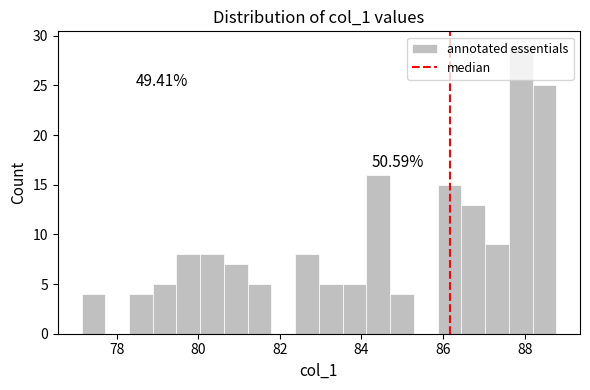

Read against the x-axis, roughly where is the centre of the tallest bar?

88.0